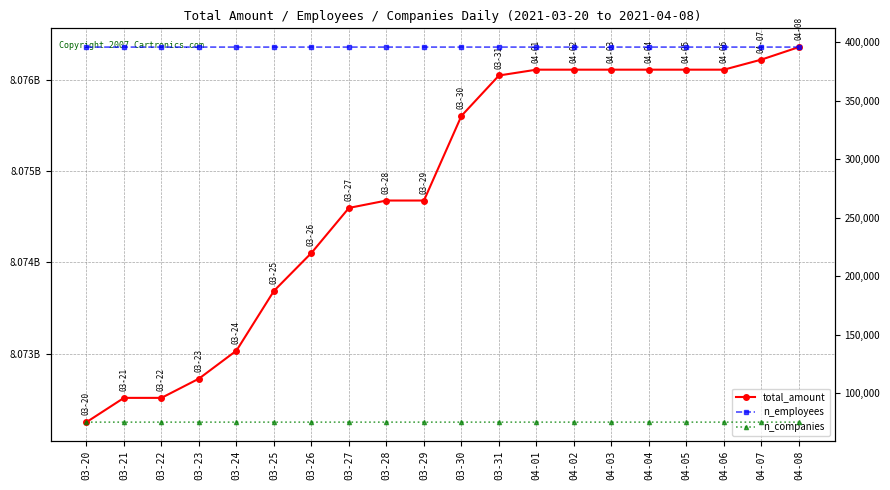

Is the value of total_amount at 04-02 greater than the value of n_employees at 03-30?

Yes